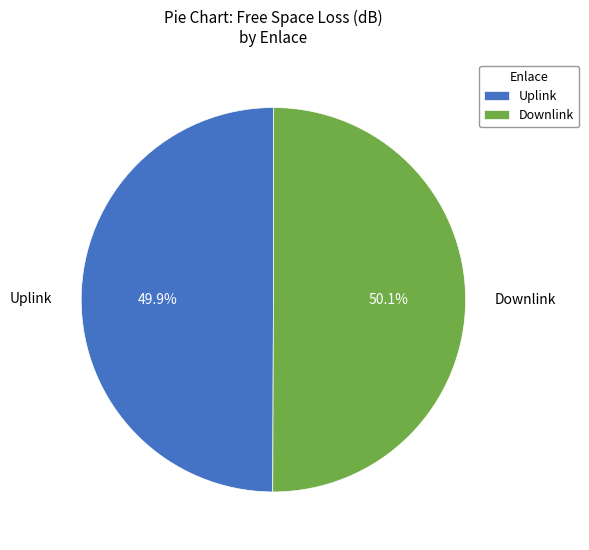

To the nearest percent, what percentage of the pie is Uplink?

50%